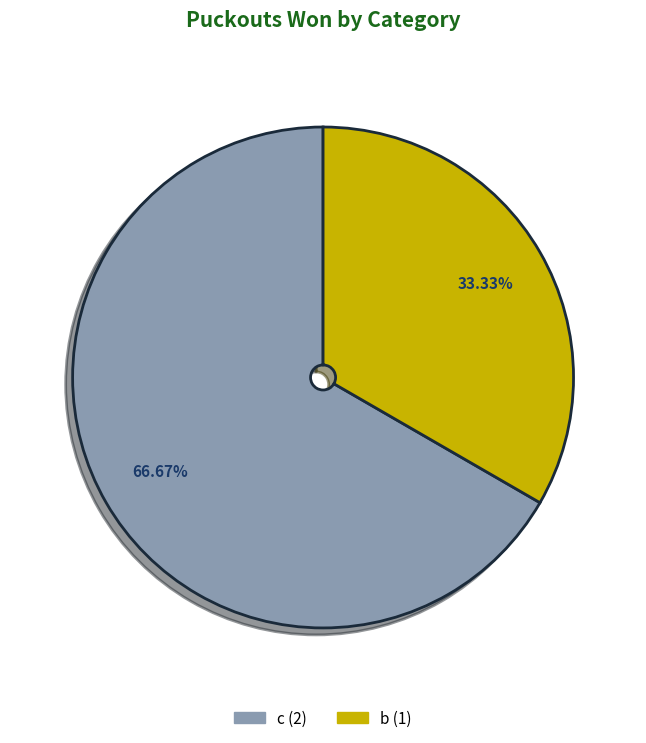

Is there a majority slice in this chart?

Yes